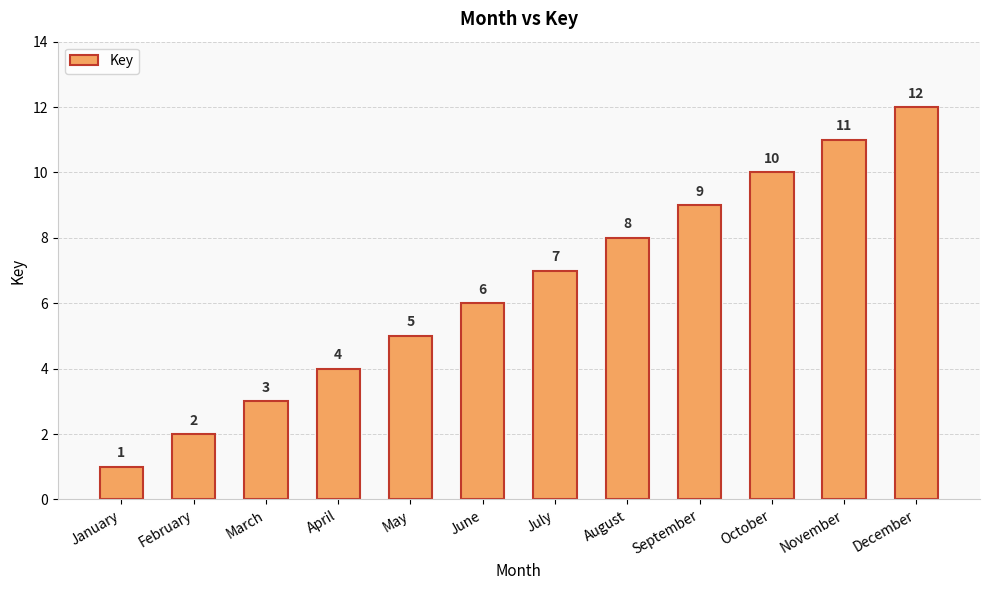

Reading left to right, transcribe all the data shown in this chart.

1	2	3	4	5	6	7	8	9	10	11	12